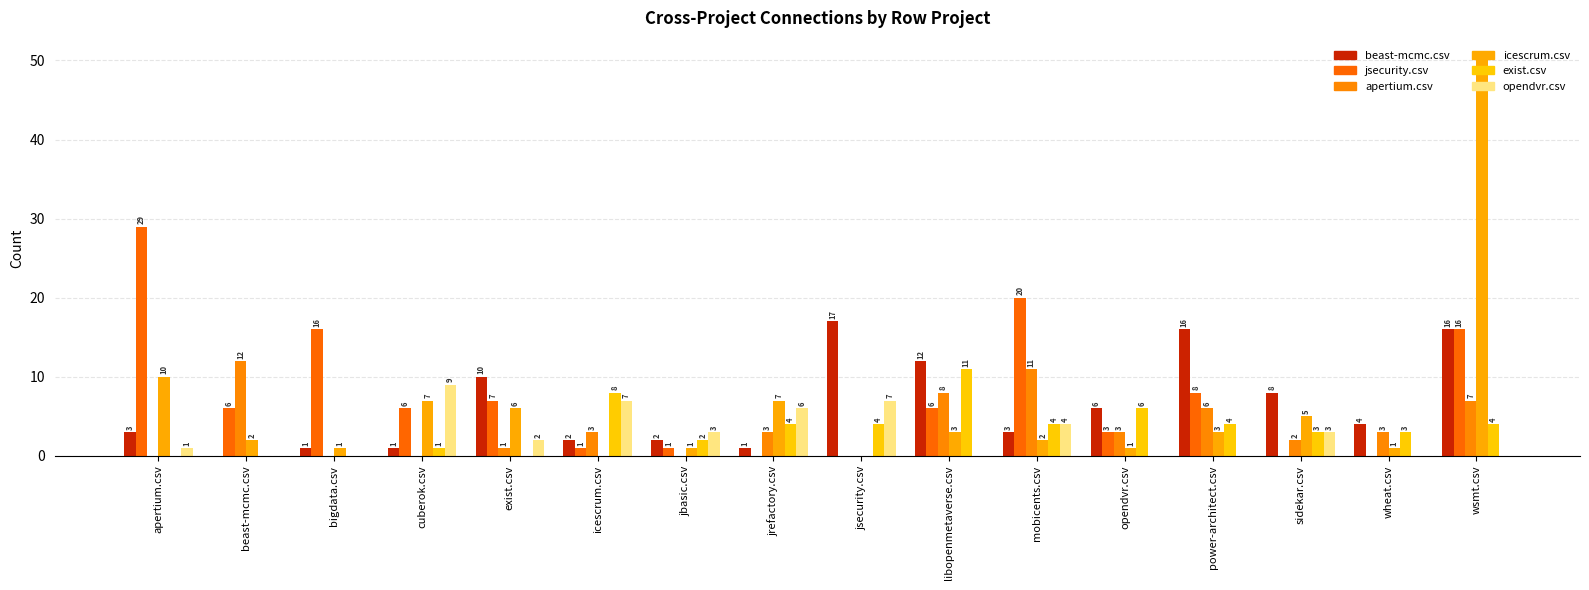

Which label corresponds to the smallest value in the chart?

beast-mcmc.csv